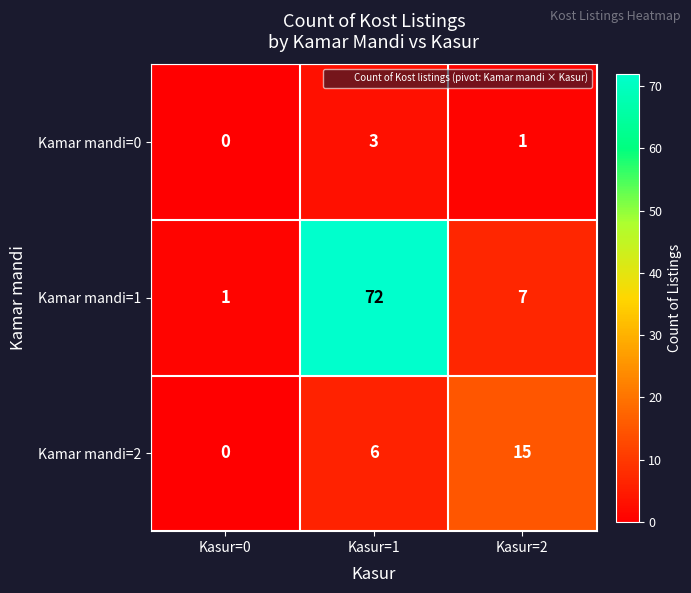

List the series in order of their peak value, highest first.

Kamar mandi=1, Kamar mandi=2, Kamar mandi=0